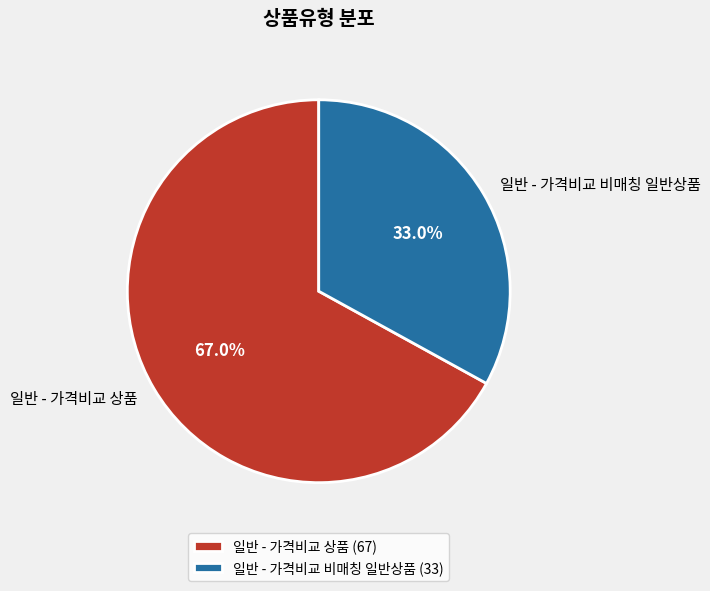

What percentage is the 일반 - 가격비교 상품 slice, to the nearest percent?

67%